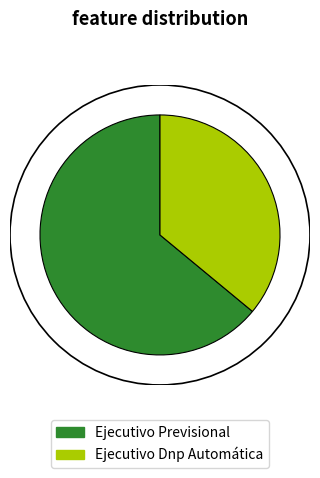

Is it true that Ejecutivo Dnp Automática is 36% of the pie?

True